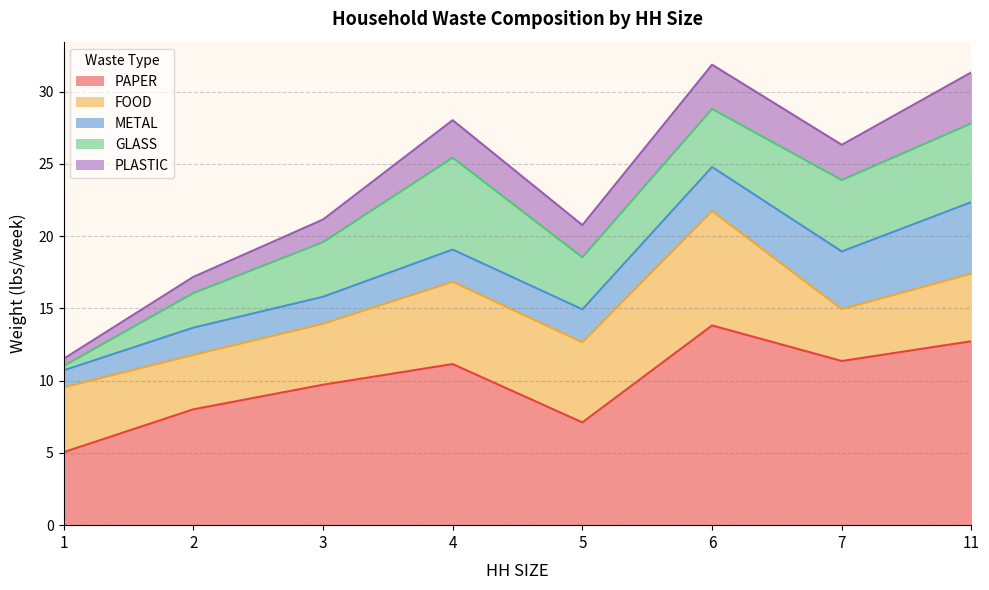

Is it true that PAPER equals 7.1 at 5?

True